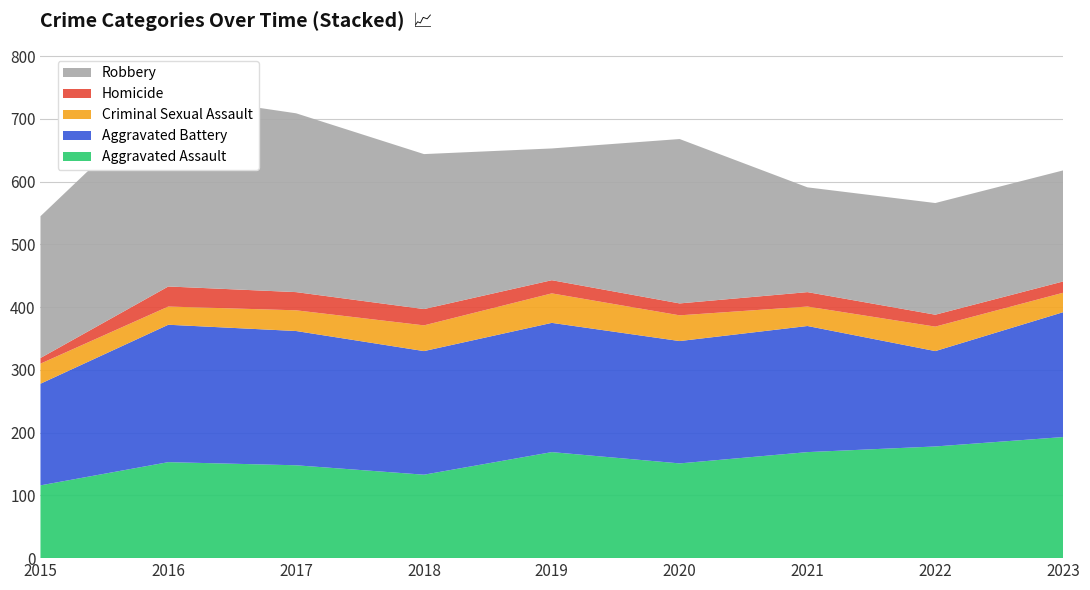

Reading left to right, what are all the values shown in this chart?

Aggravated Assault: 116	153	148	133	169	151	169	178	193
Aggravated Battery: 162	219	214	197	206	195	201	152	199
Criminal Sexual Assault: 32	29	33	41	47	41	31	39	31
Homicide: 9	32	29	26	21	19	23	19	18
Robbery: 226	306	285	247	210	262	167	178	177